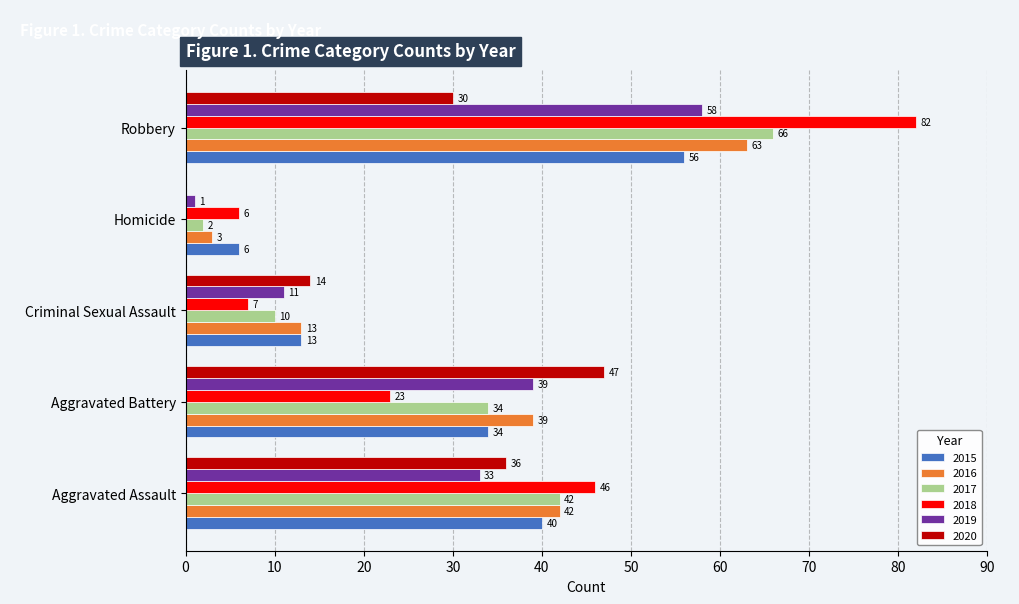

What is the total value across all series at Homicide?

18